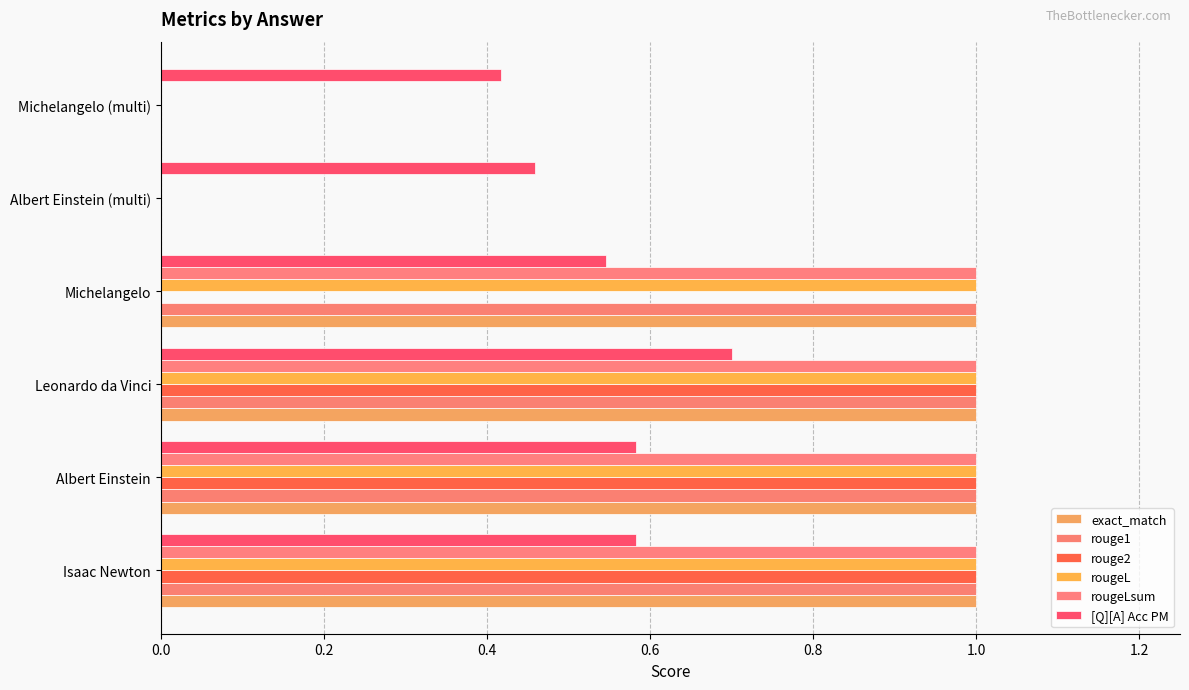

Which series has the largest total across all categories?

exact_match